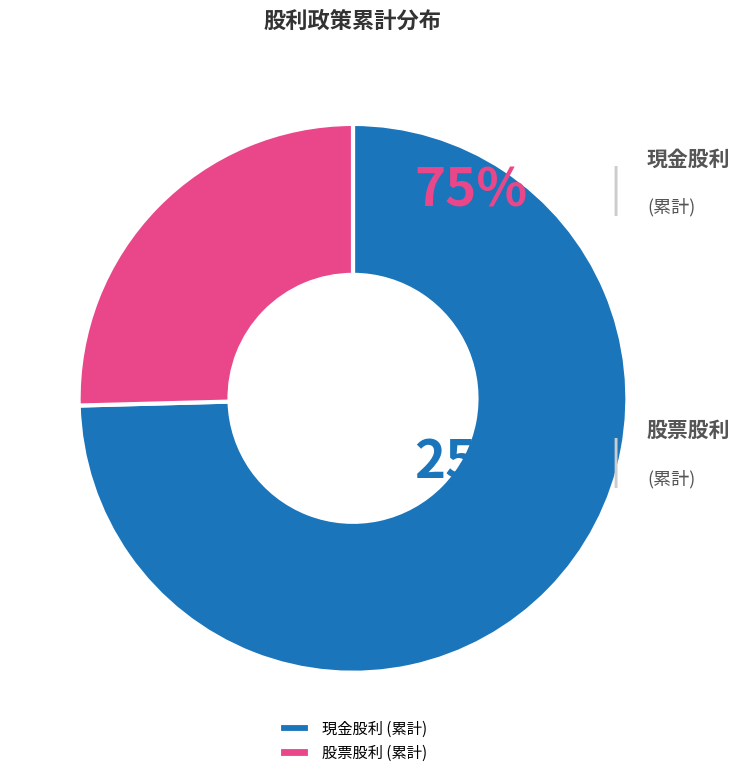

How many segments does this pie chart have?

2